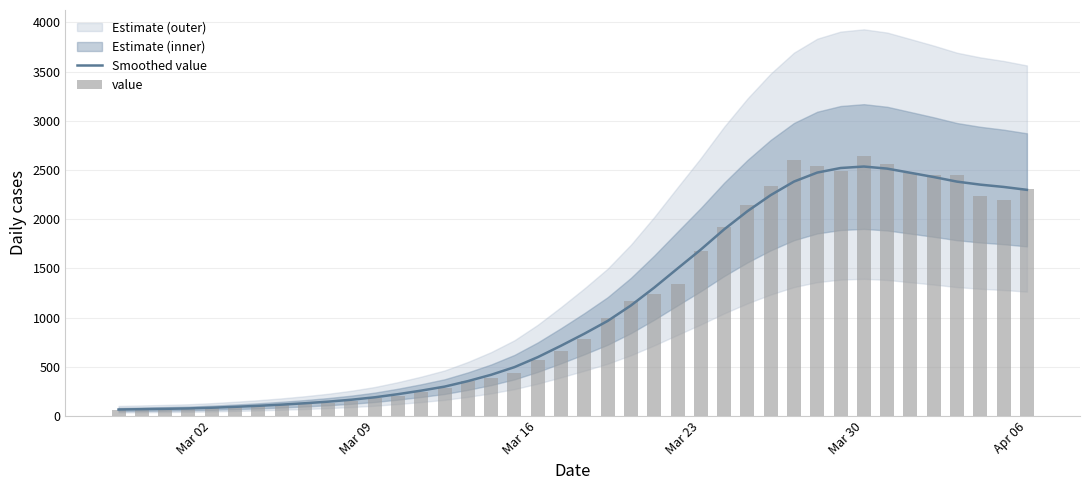

The Smoothed value series shows 1005.7 at 19. True or false?

False